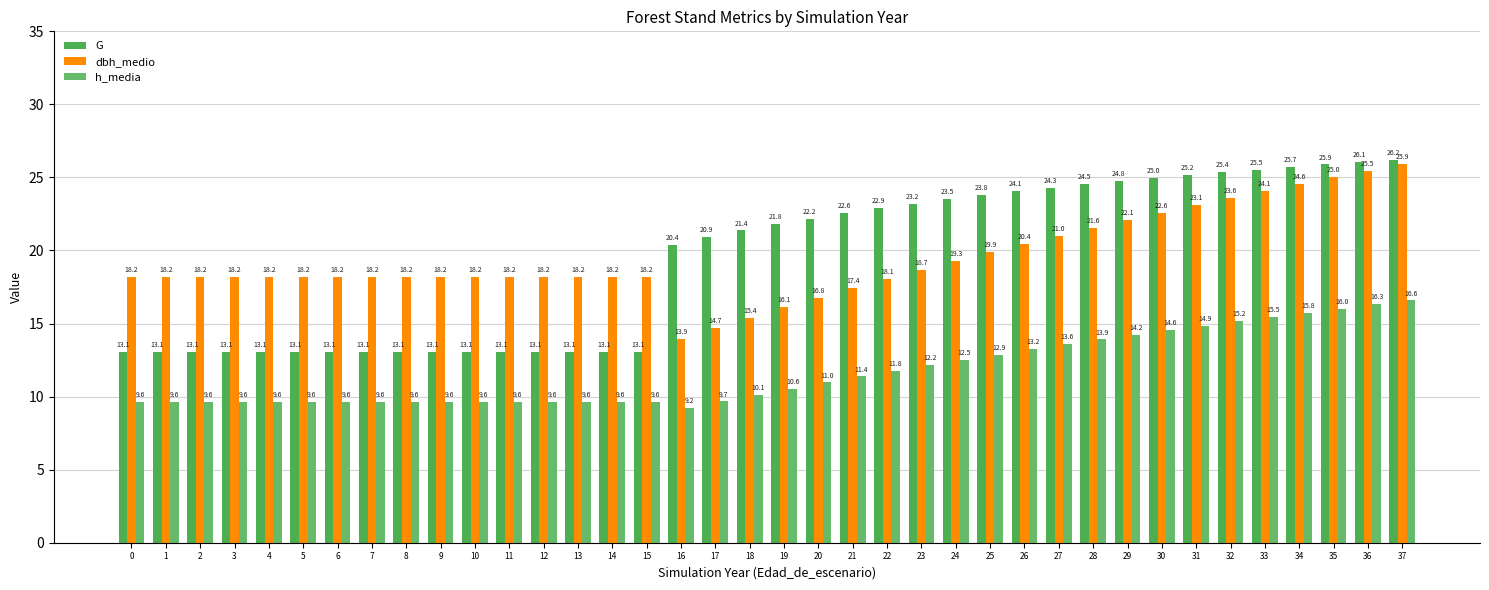

Rank the categories by dbh_medio value from lowest to highest.

16, 17, 18, 19, 20, 21, 22, 0, 1, 2, 3, 4, 5, 6, 7, 8, 9, 10, 11, 12, 13, 14, 15, 23, 24, 25, 26, 27, 28, 29, 30, 31, 32, 33, 34, 35, 36, 37